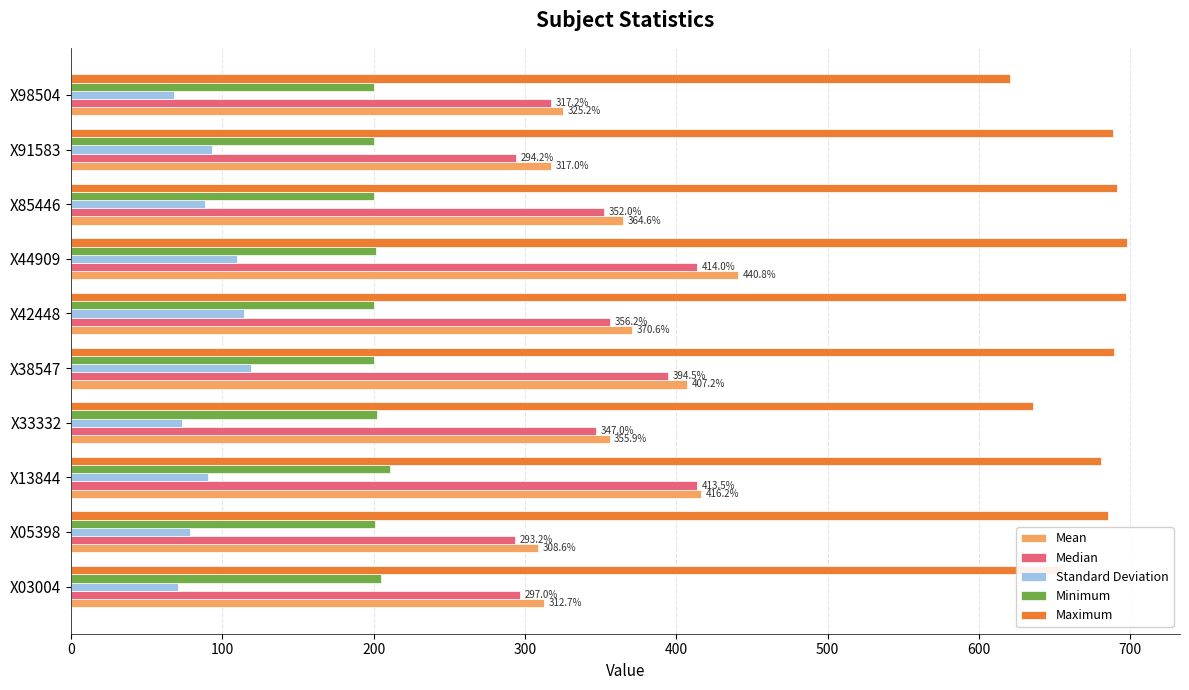

What is the maximum value for Maximum?

698.0